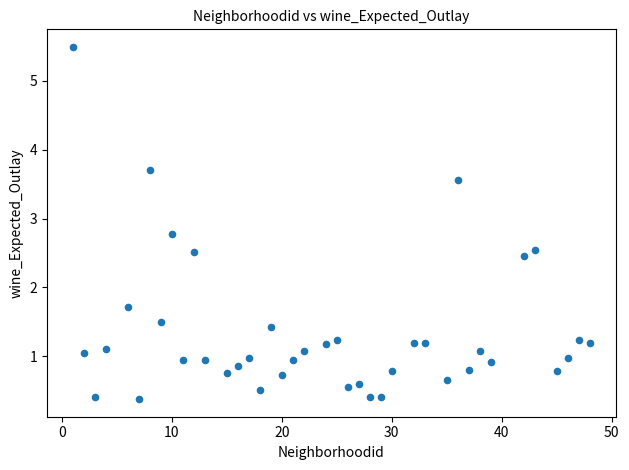

What Y value in the scatter plot is closest to 2?

1.7